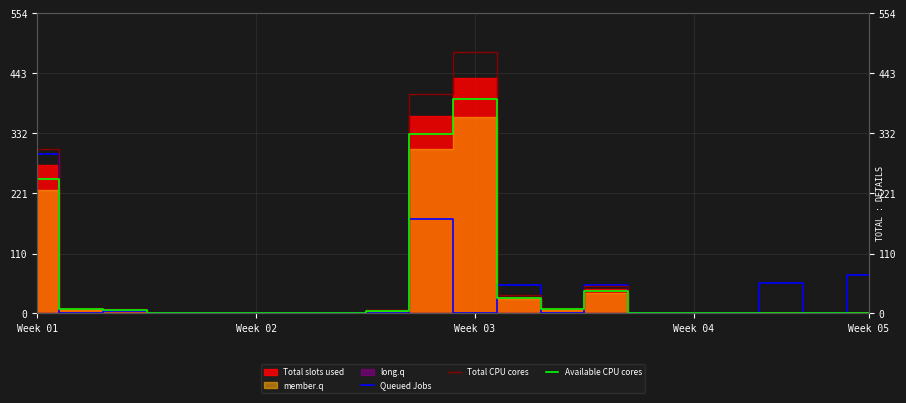

The value of Queued Jobs at 9 is 227.5. True or false?

False